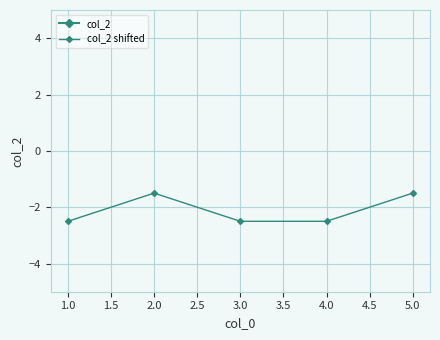

What are all the series names shown in the legend?

col_2, col_2 shifted